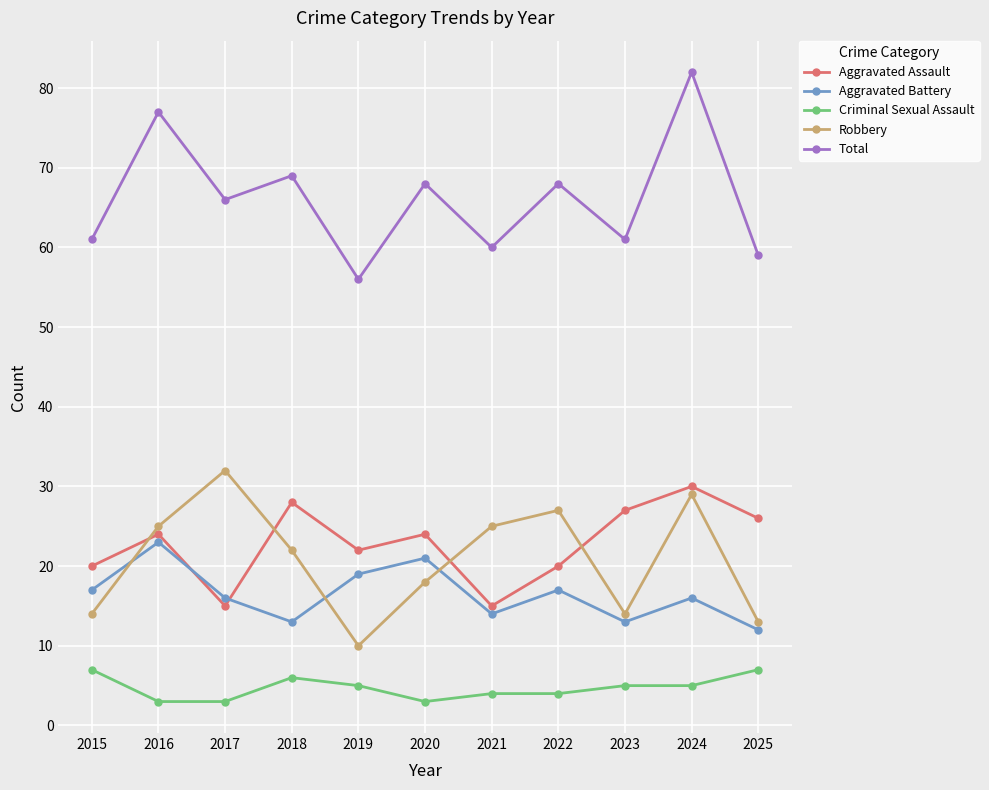

At how many categories does at least one series exceed 12?

11